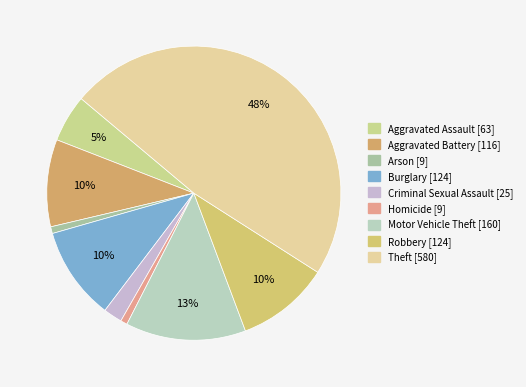

Is it true that Criminal Sexual Assault is 2% of the pie?

True